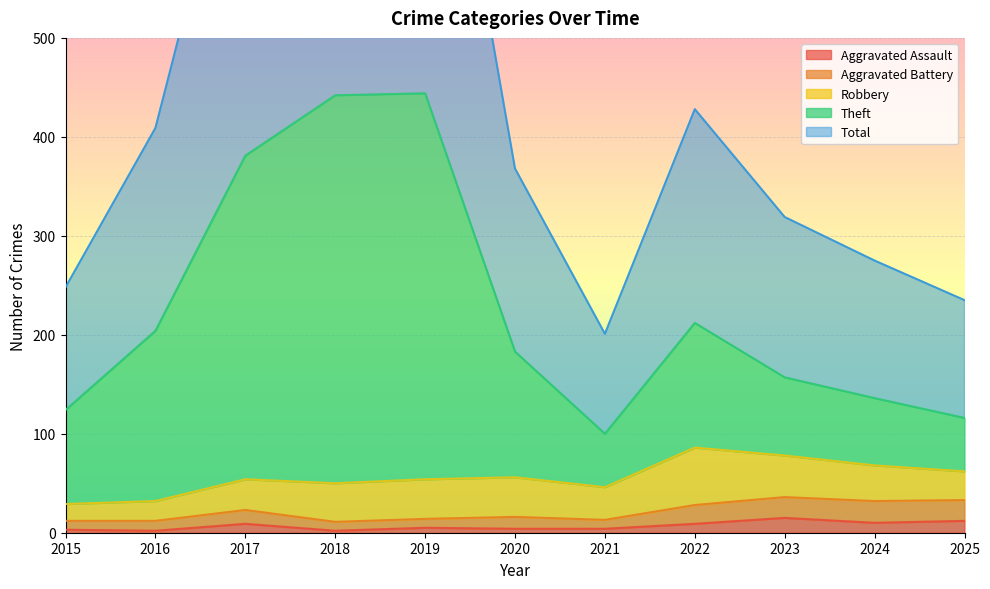

True or false: Theft has a value of 183 at 2020.

True